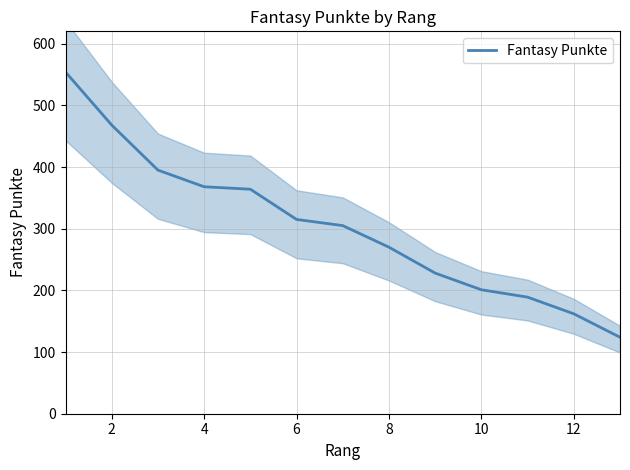

The value of Fantasy Punkte at 2 is 793. True or false?

False